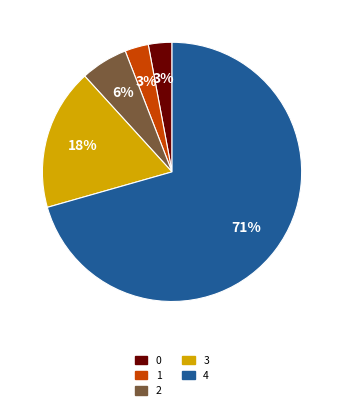

To the nearest percent, what is the combined percentage of 3 and 4?

88%